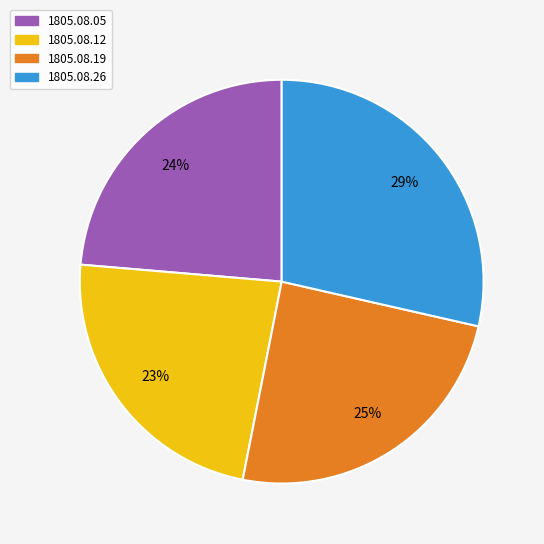

The 1805.08.19 slice represents 34% of the pie. True or false?

False